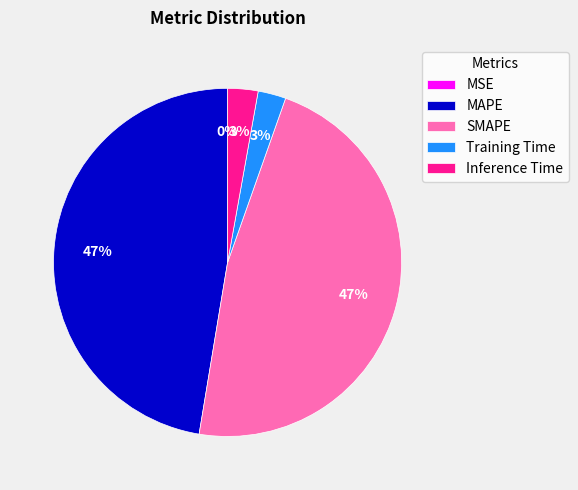

Is it true that MAPE is 33% of the pie?

False